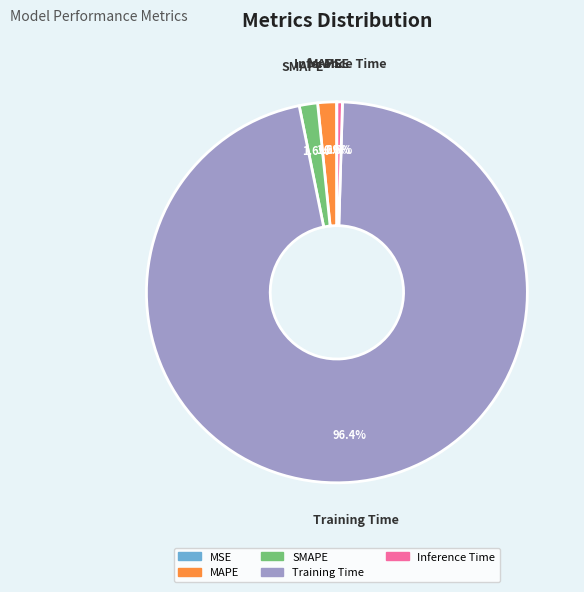

Which category accounts for the majority?

Training Time